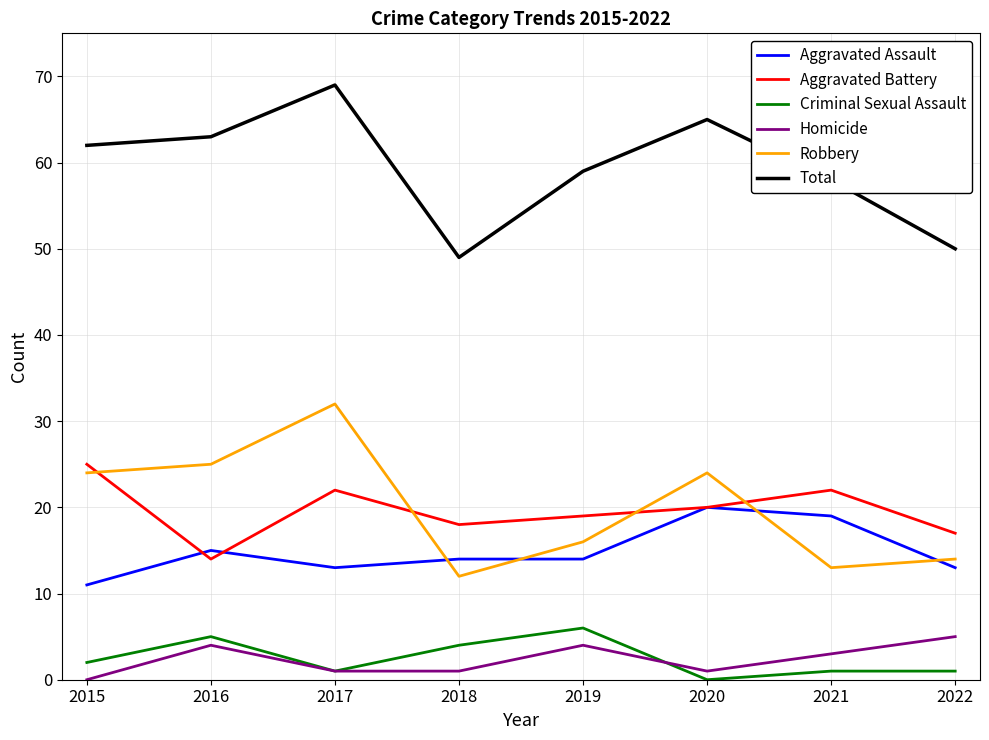

Reading right to left, extract all data points from this chart.

Aggravated Assault: 13	19	20	14	14	13	15	11
Aggravated Battery: 17	22	20	19	18	22	14	25
Criminal Sexual Assault: 1	1	0	6	4	1	5	2
Homicide: 5	3	1	4	1	1	4	0
Robbery: 14	13	24	16	12	32	25	24
Total: 50	58	65	59	49	69	63	62